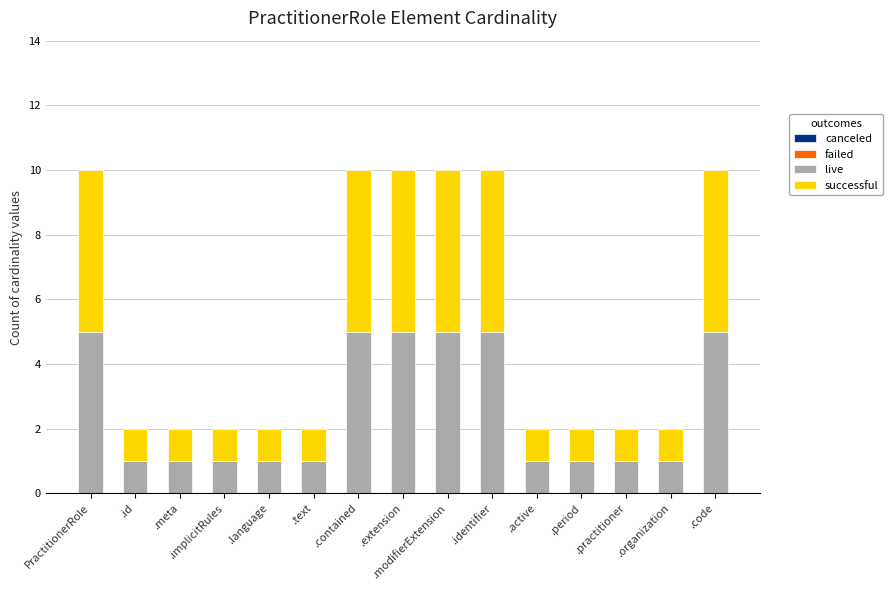

The value of live at .period is 0. True or false?

False